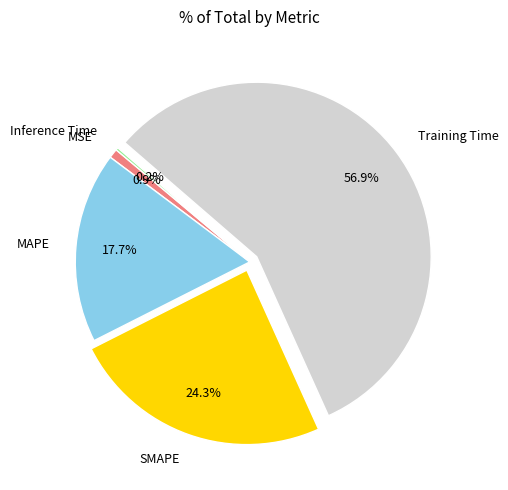

True or false: Training Time accounts for 57% of the total.

True